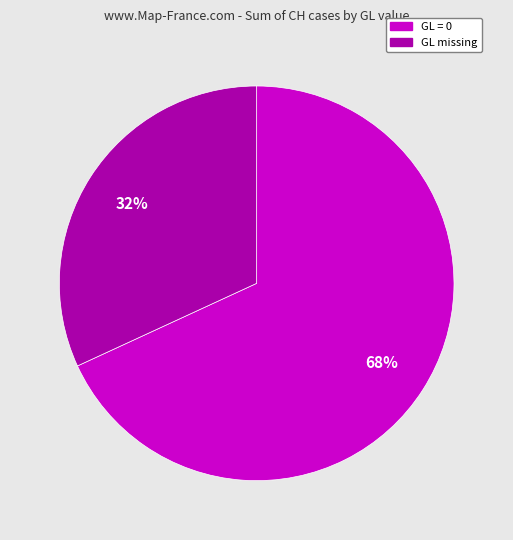

Is there a majority slice in this chart?

Yes